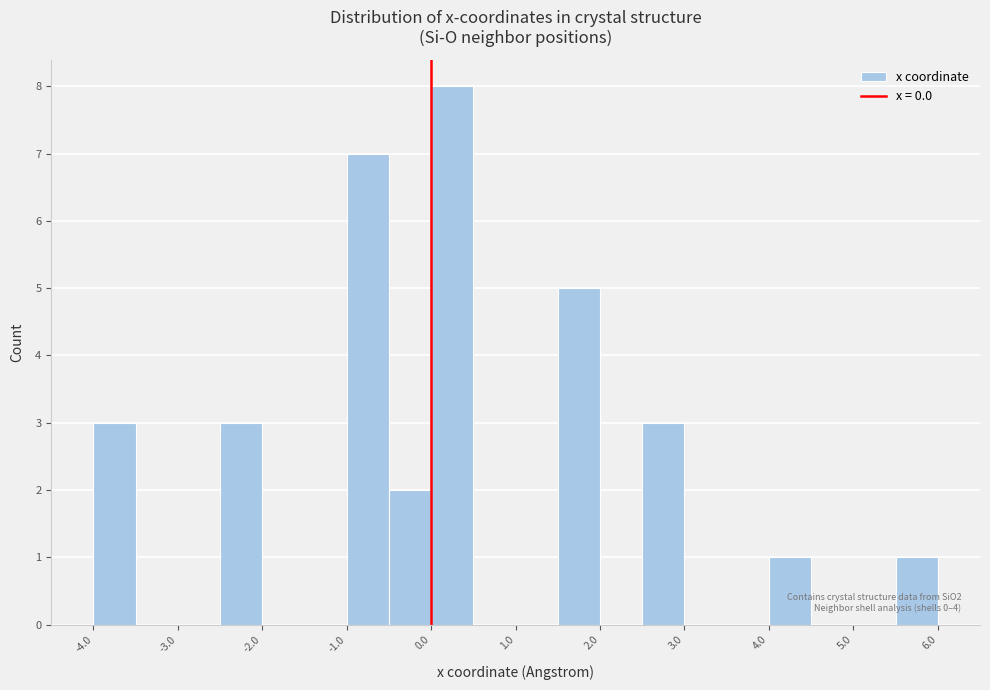

Which range on the x-axis has the tallest bar?

0.0 to 0.5